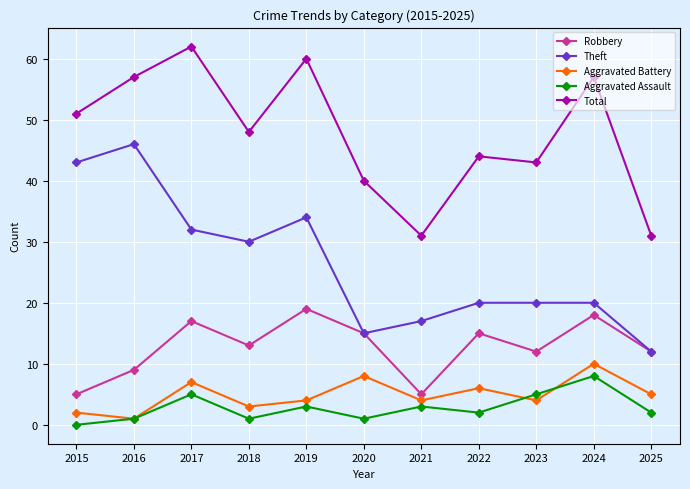

At which category does Aggravated Assault reach its first local peak?

2017